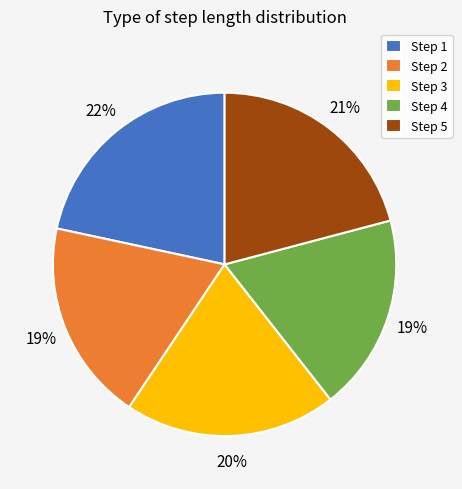

Count the number of slices in the pie.

5